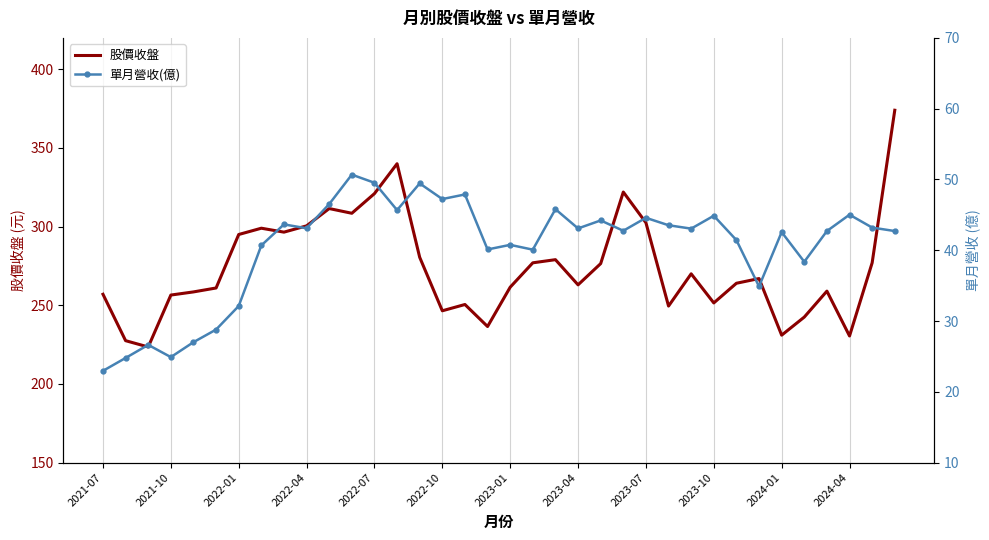

True or false: 單月營收(億) and 股價收盤 cross at least once.

False